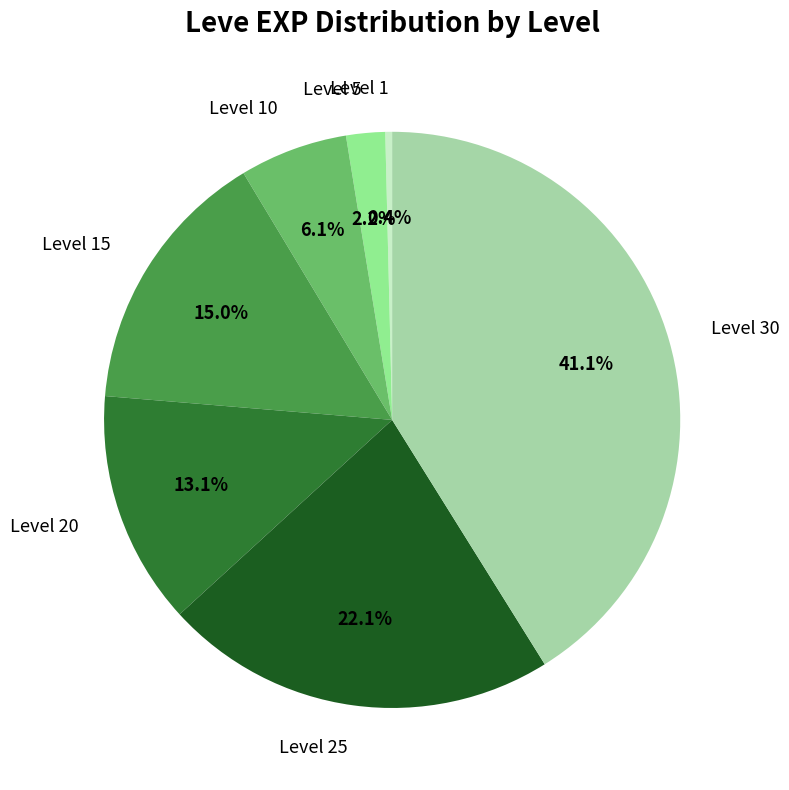

Does Level 25 represent more than half of the total?

No